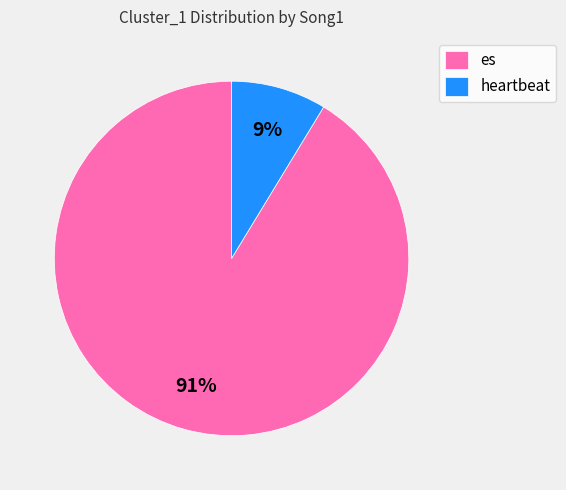

To the nearest percent, what portion does es represent?

91%